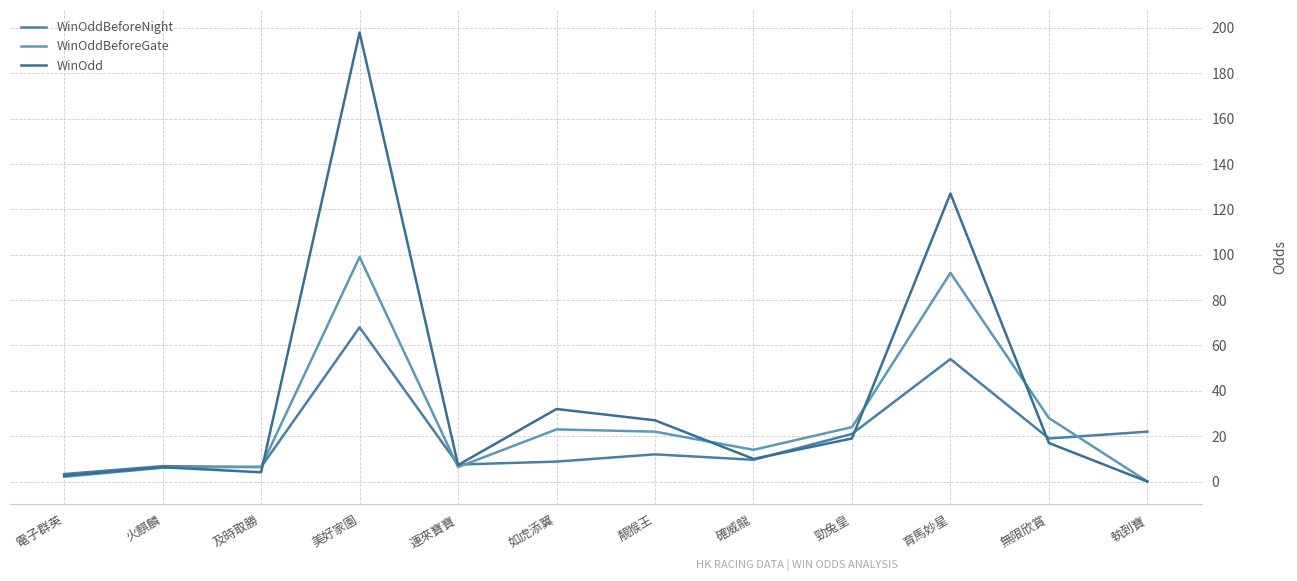

What are all the series names shown in the legend?

WinOddBeforeNight, WinOddBeforeGate, WinOdd